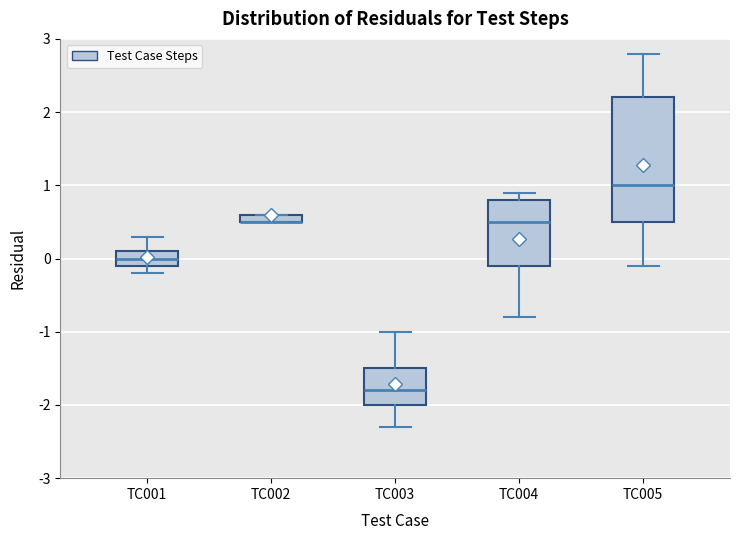

Which box is the tallest, from its lower edge to its upper edge?

TC005